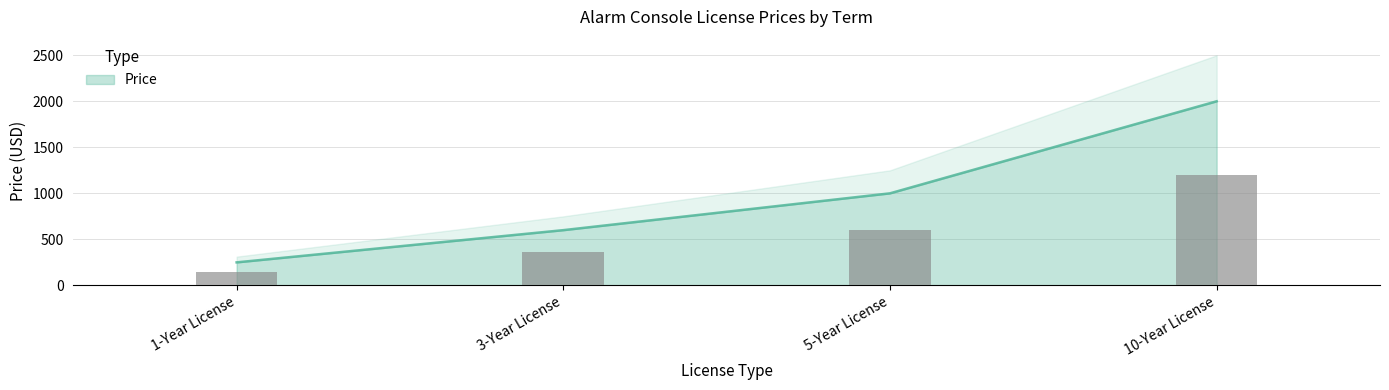

Where is the data nearest to the value 1124?

5-Year License